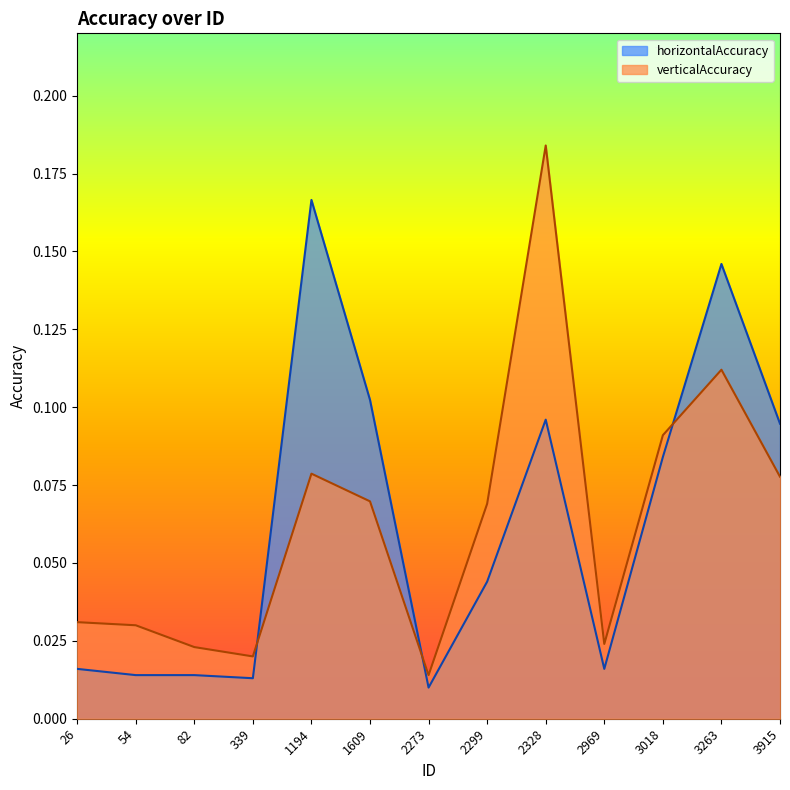

At how many categories does at least one series exceed 0?

13